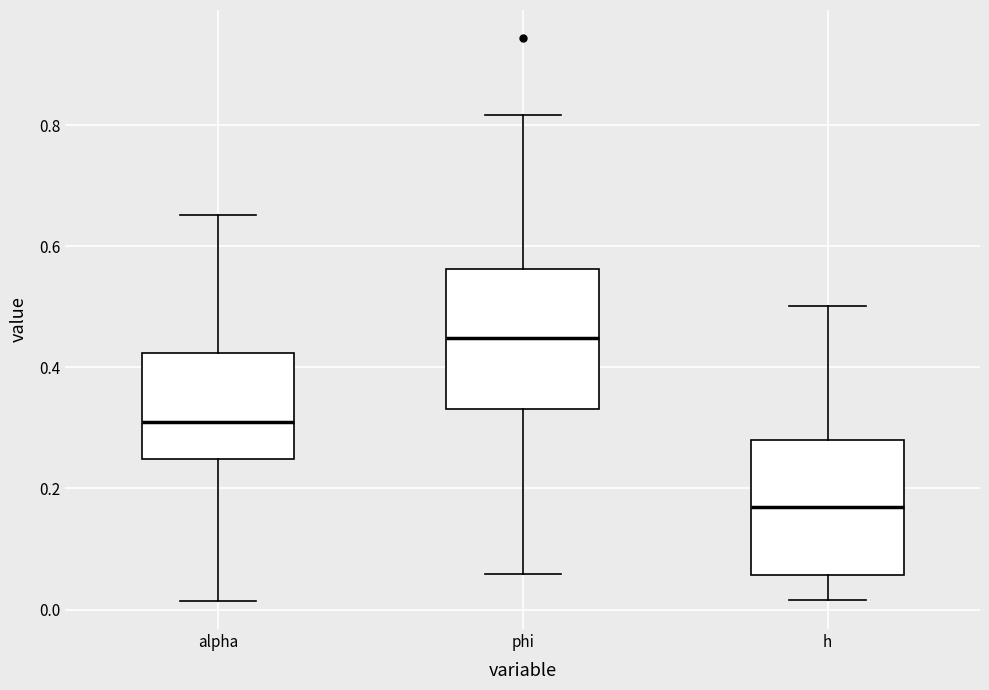

Where does the lower whisker of the box for alpha end on the y-axis? The values are not printed on the chart, so give them approximately, as read against the axis.

0.02